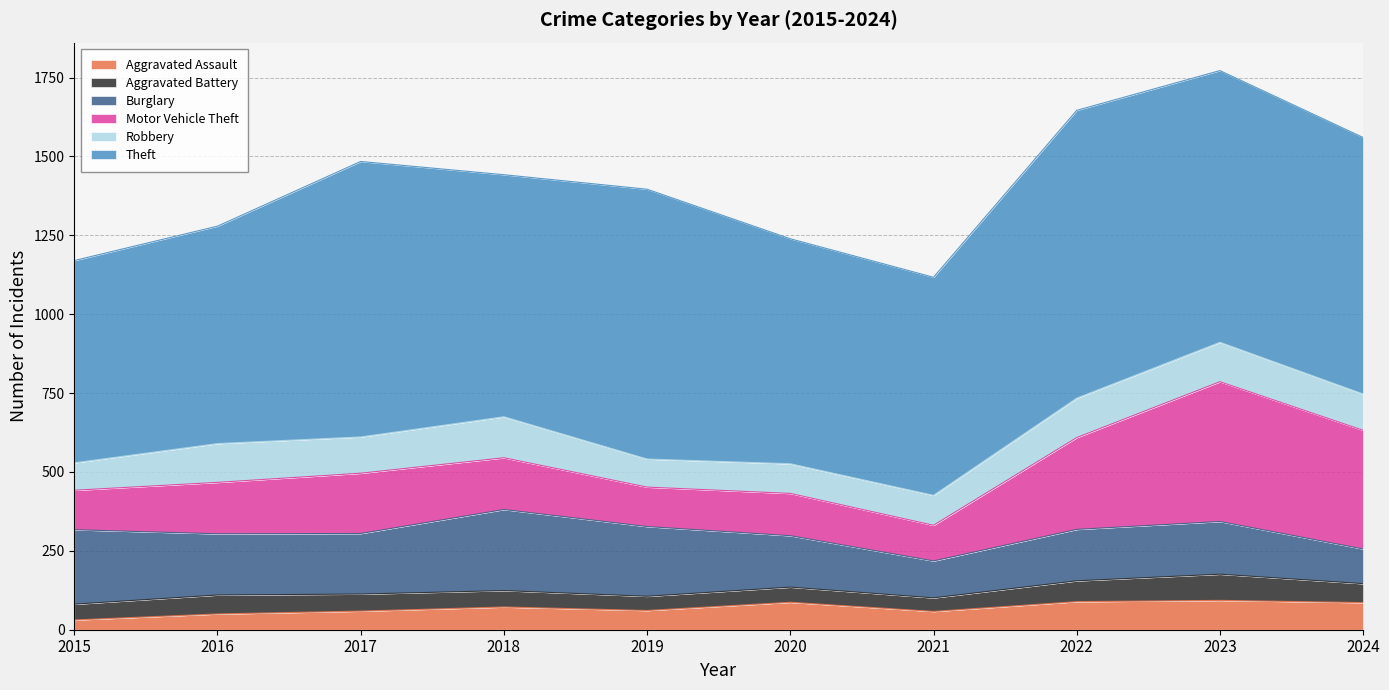

Where does the Motor Vehicle Theft series first go above 164?

2017